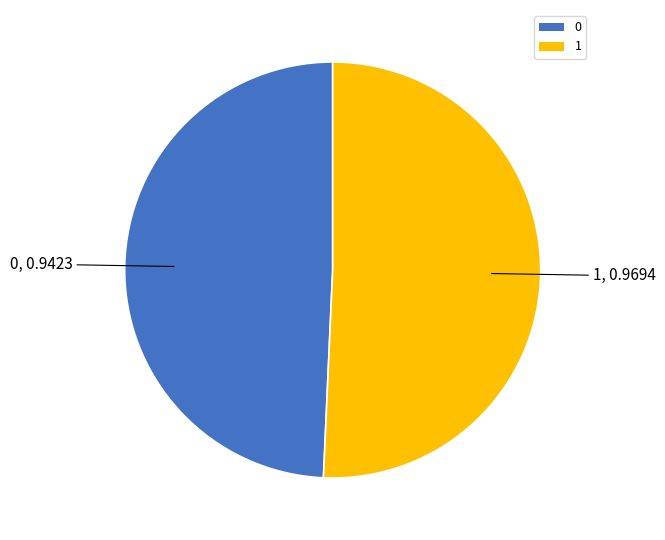

How many slices are in this pie chart?

2